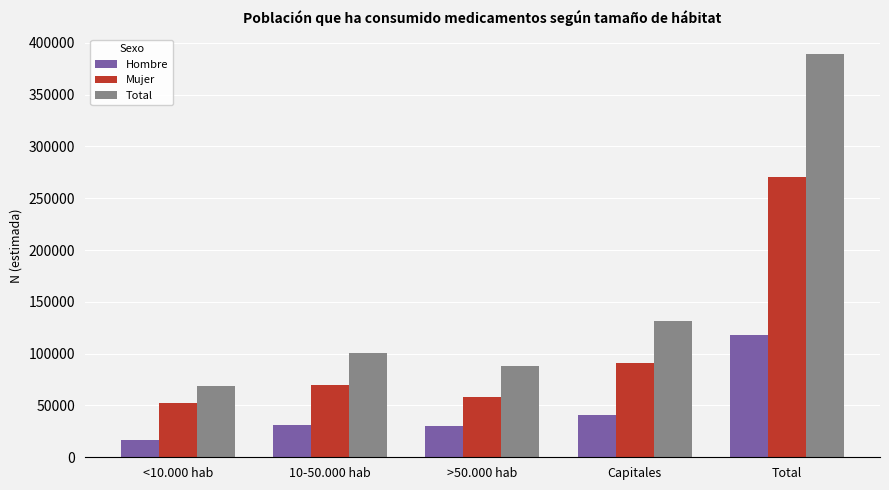

What is the spread (max minus min) of values at >50.000 hab?

57822